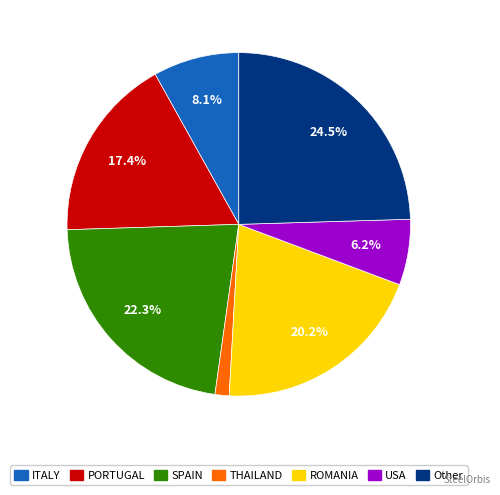

Does any single category account for the majority?

No